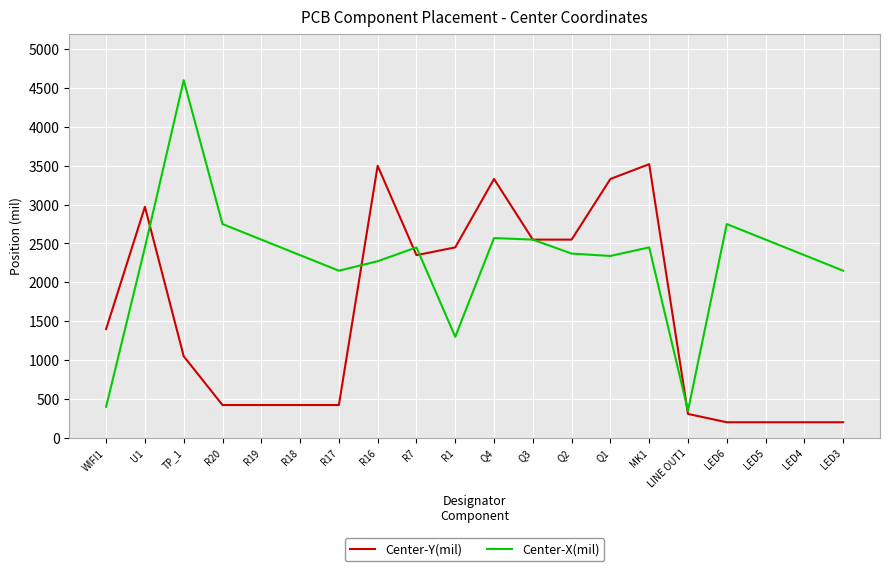

Where is the first local minimum for Center-X(mil)?

R17